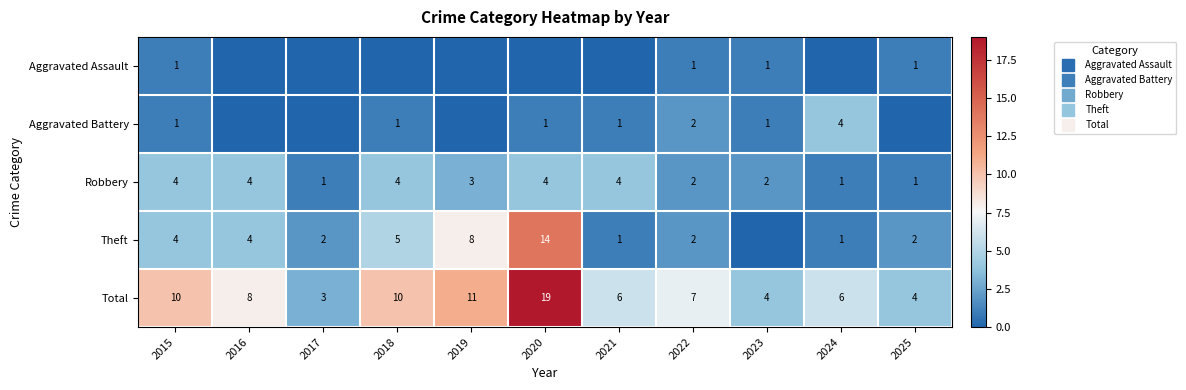

Read the Robbery value at 2021.

4